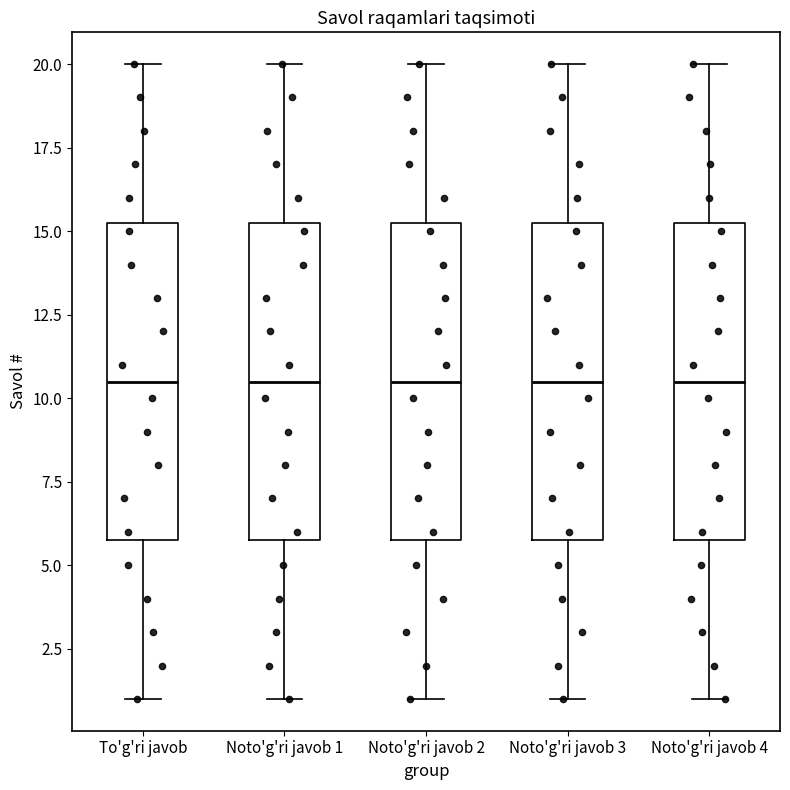

Where does the upper whisker of the box for To'g'ri javob end on the y-axis? The values are not printed on the chart, so give them approximately, as read against the axis.

20.0